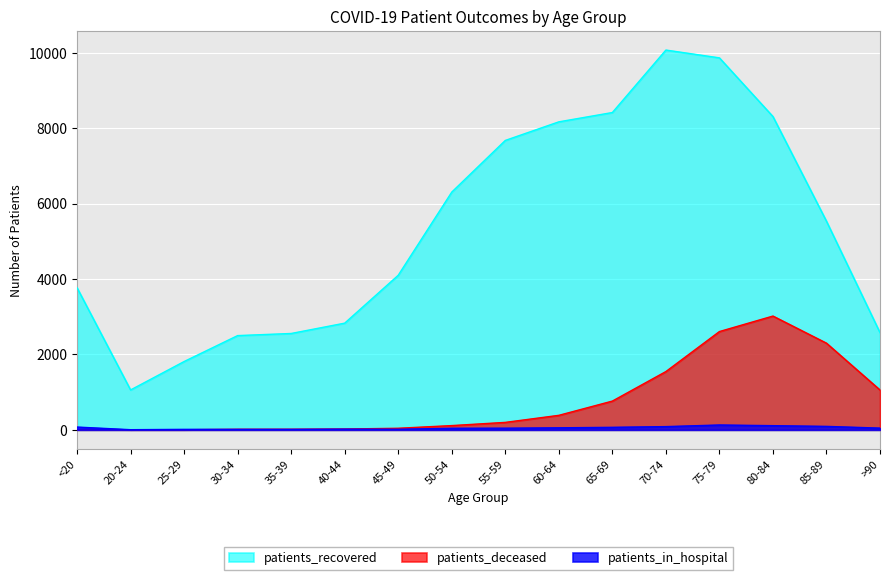

True or false: patients_deceased and patients_in_hospital cross at least once.

True